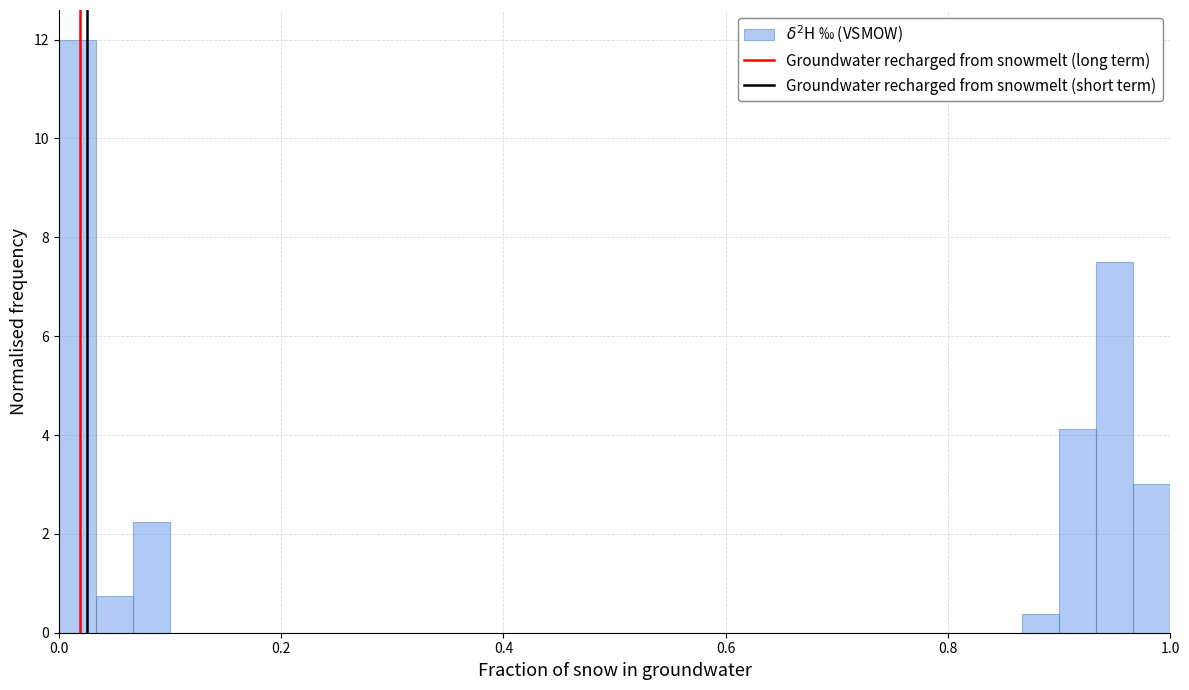

Read against the x-axis, roughly where is the centre of the tallest bar?

0.02